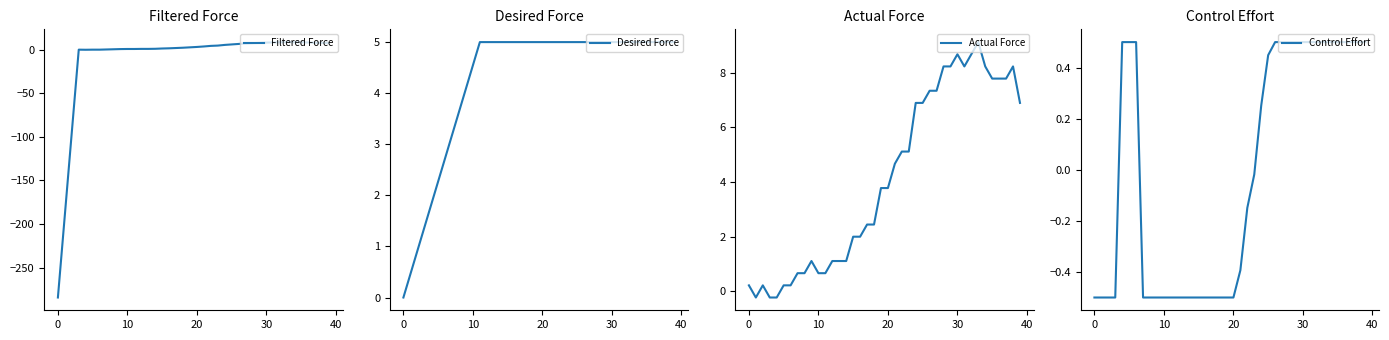

What is the sum of all Filtered Force values?

-415.0